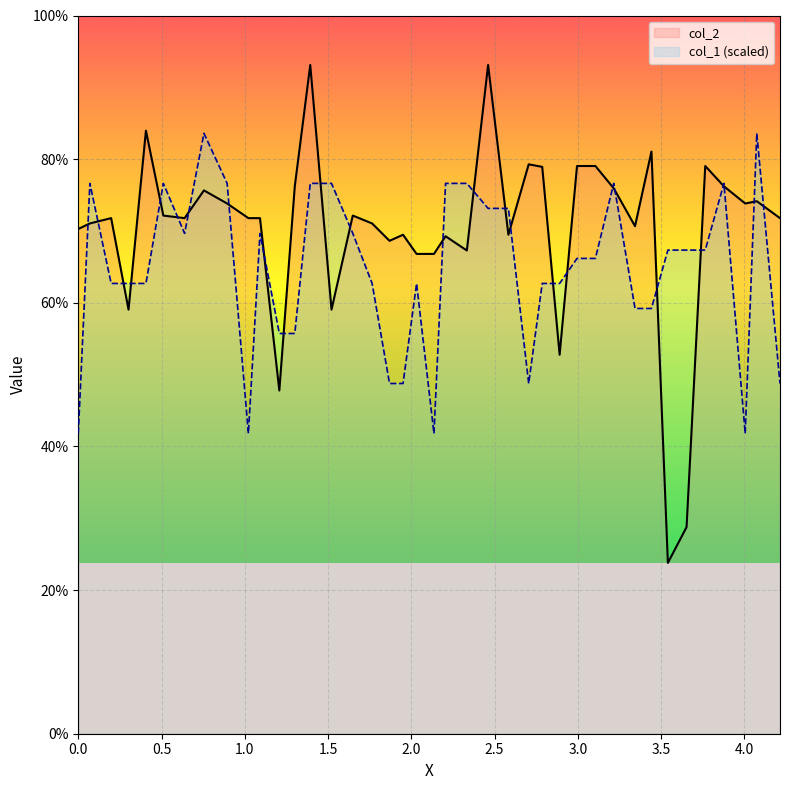

How many data points in col_1 are above 66?

21